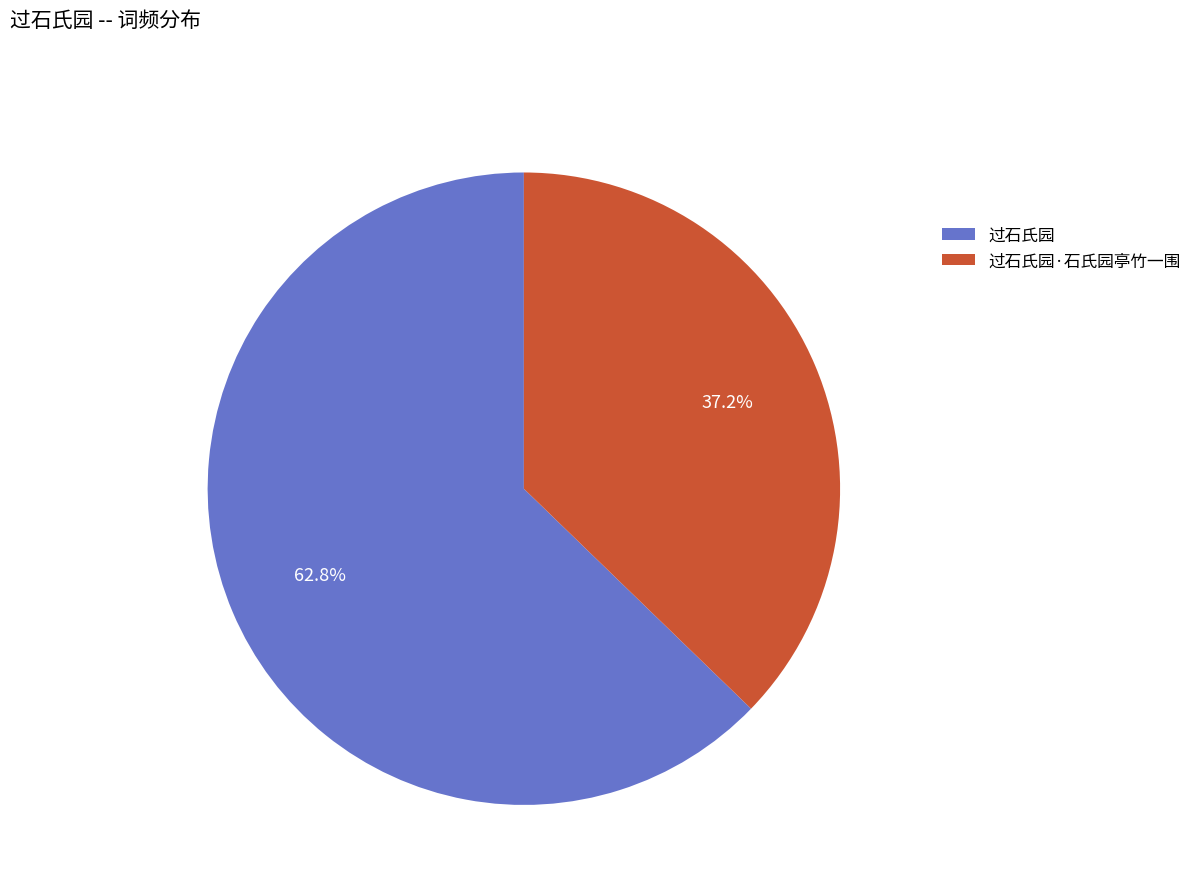

Is there a majority slice in this chart?

Yes